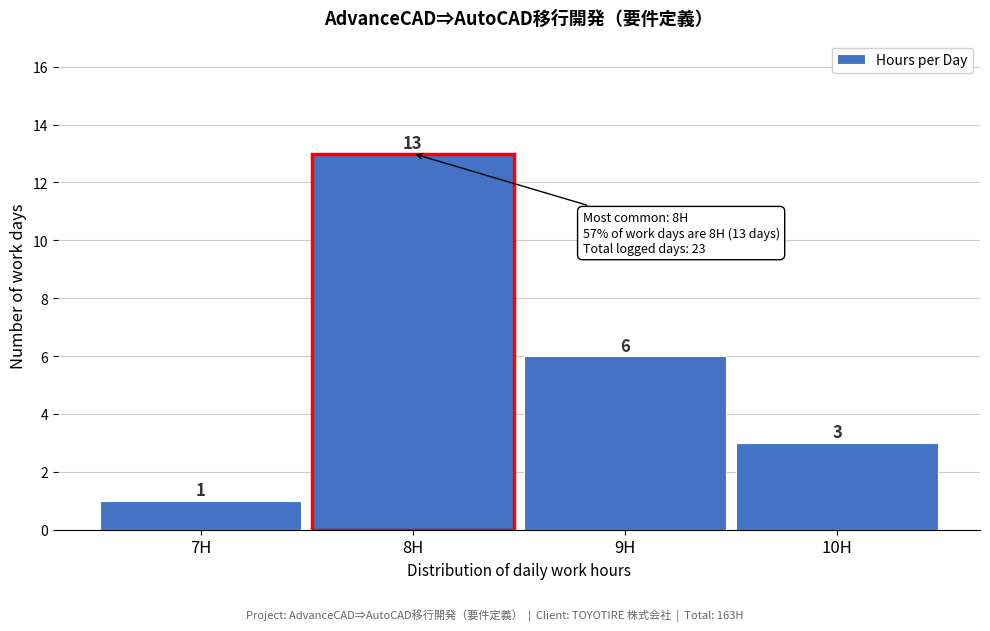

Reading left to right, transcribe this chart: for each bar, give the range it covers on the x-axis and its height.

6.5 to 7.5: 1
7.5 to 8.5: 13
8.5 to 9.5: 6
9.5 to 10.5: 3